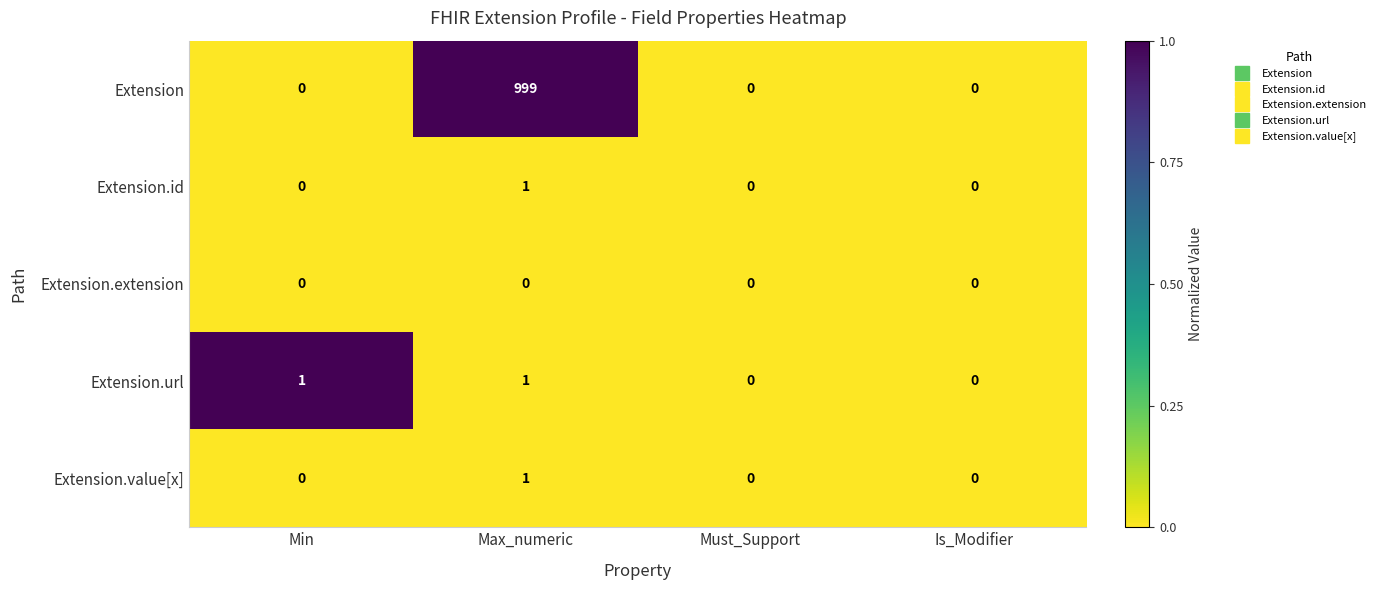

Is it true that Extension.id equals -1 at Min?

False